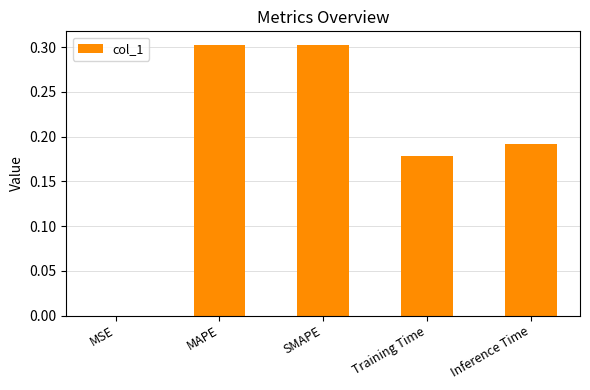

What is the maximum value shown in the chart?

0.3